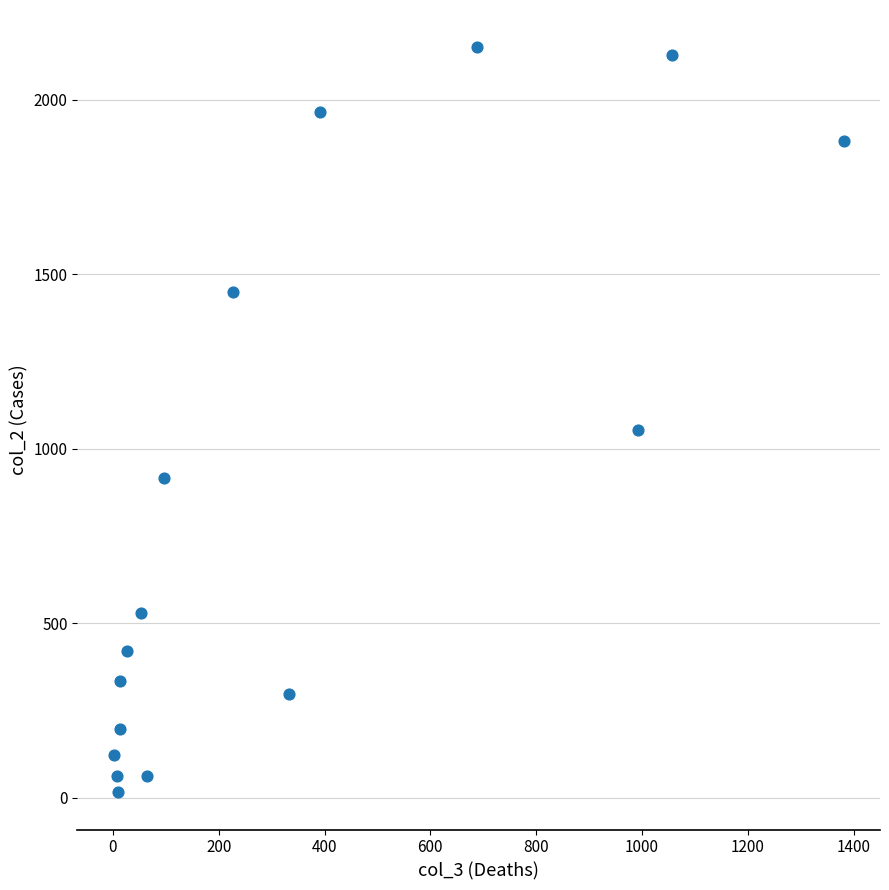

What is the range of X values (max minus min)?

1379